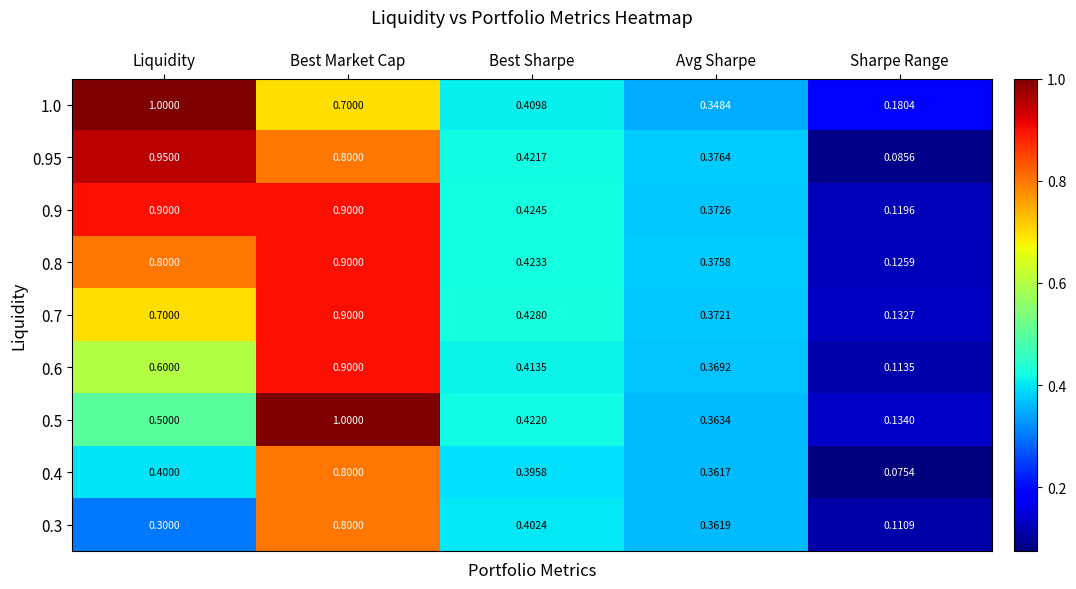

Is the value of 1.0 at Avg Sharpe greater than the value of 0.3 at Sharpe Range?

Yes